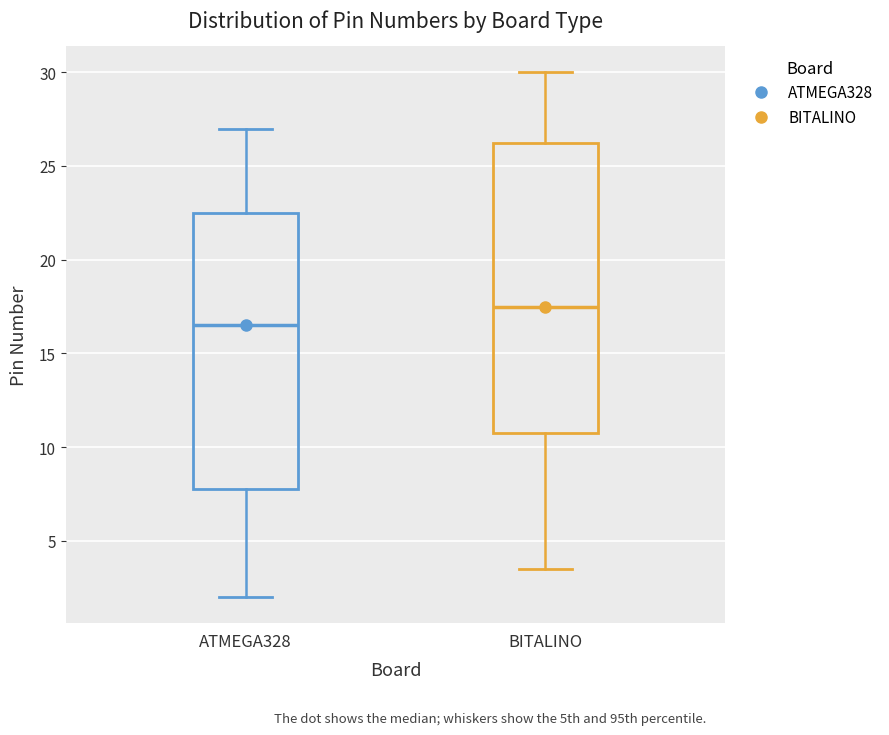

Comparing the boxes themselves (not the whiskers), which one is the tallest?

BITALINO